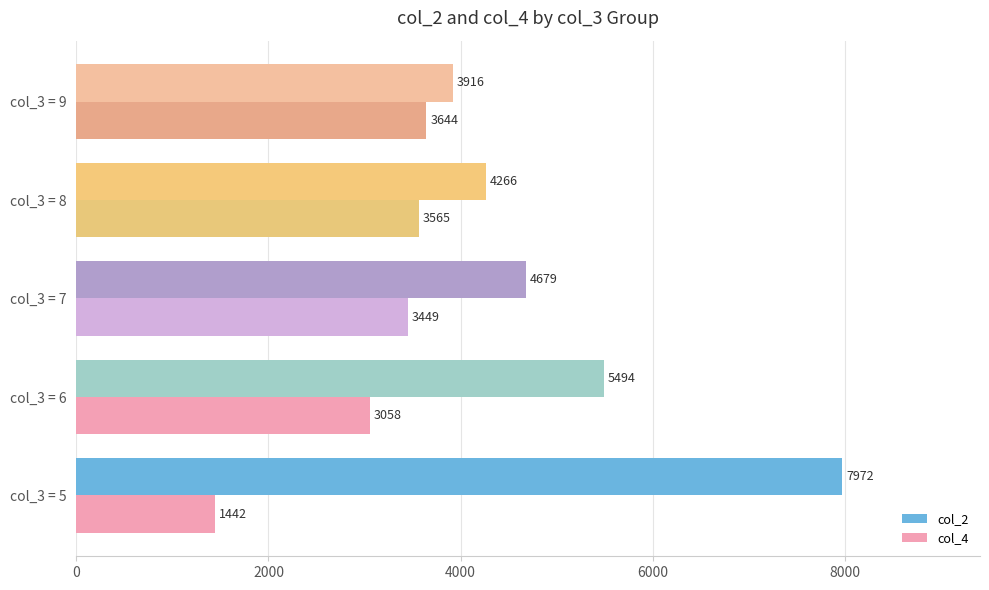

What are all the series names shown in the legend?

col_2, col_4